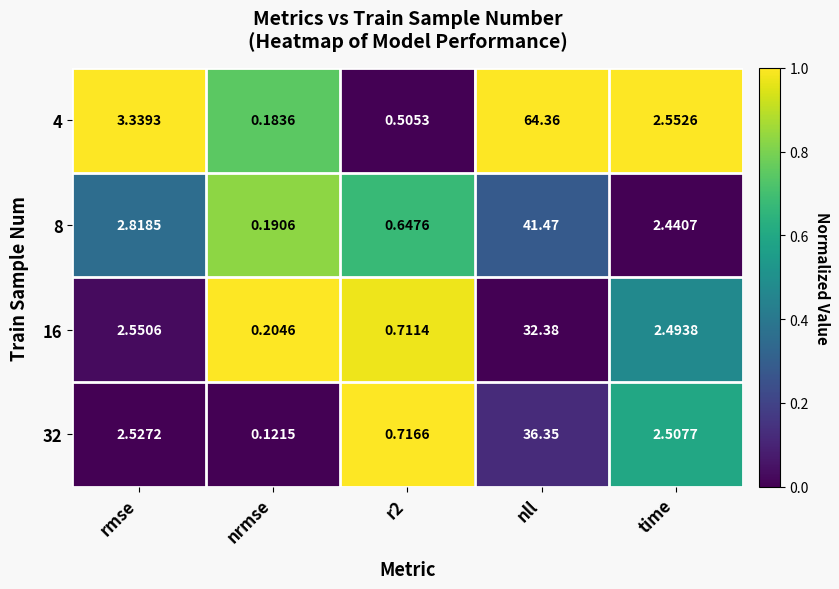

At which label is 32 closest to 18?

rmse